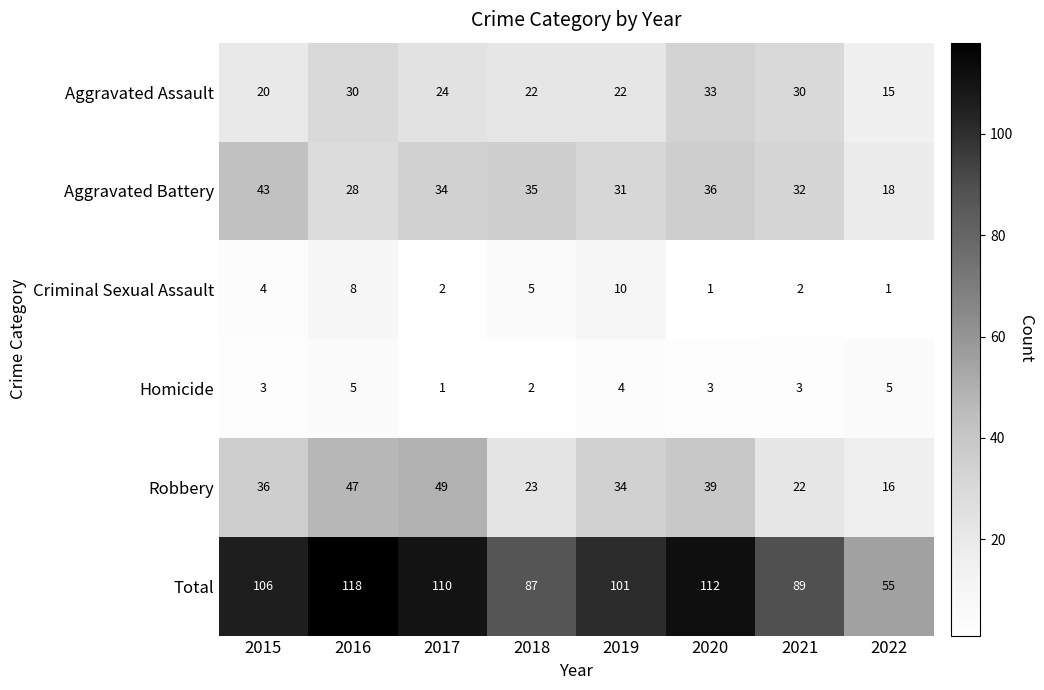

Which category has the highest value in the Aggravated Assault series?

2020